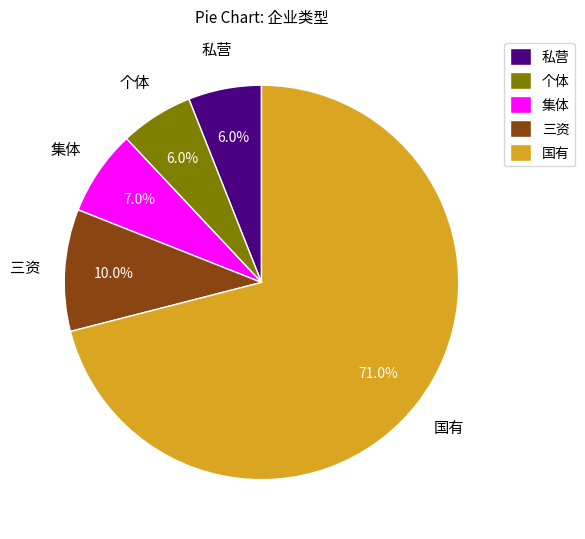

To the nearest percent, what is the difference between the largest and smallest slice percentages?

65%